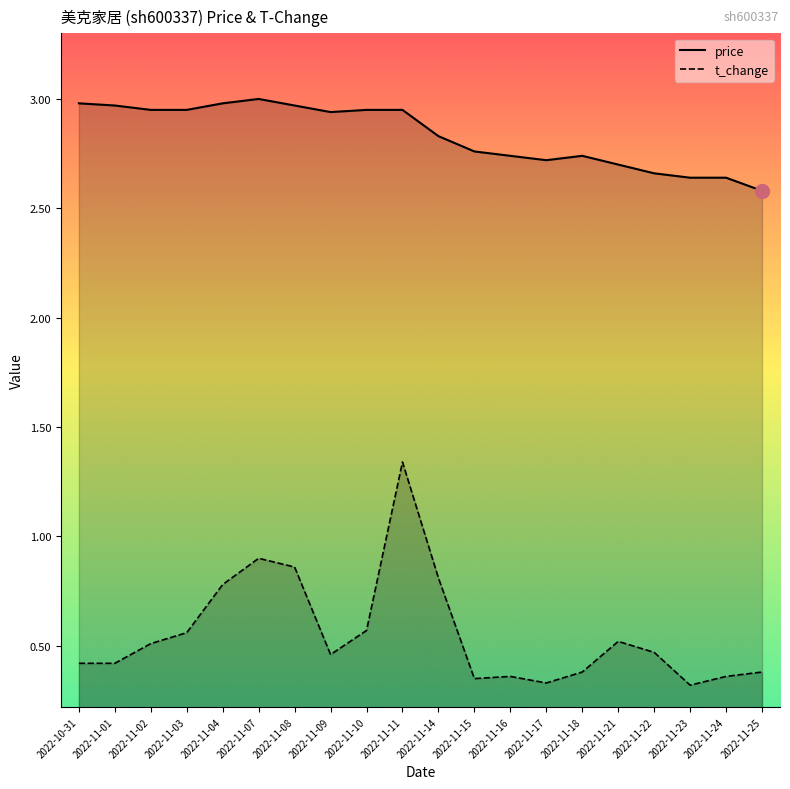

Is the value of t_change at 2022-11-11 greater than the value of price at 2022-11-14?

No